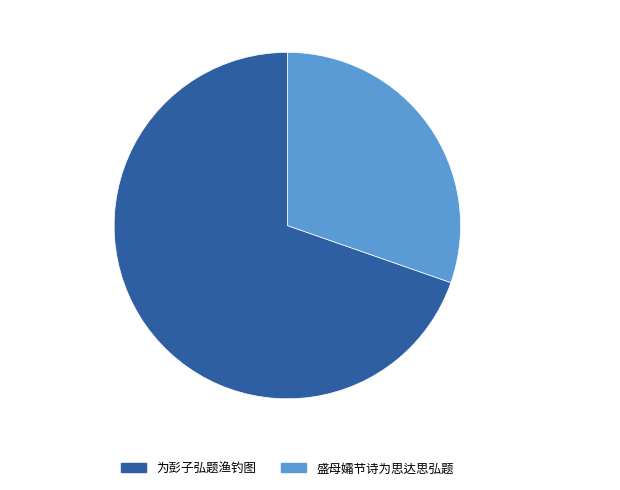

Does any single category account for the majority?

Yes